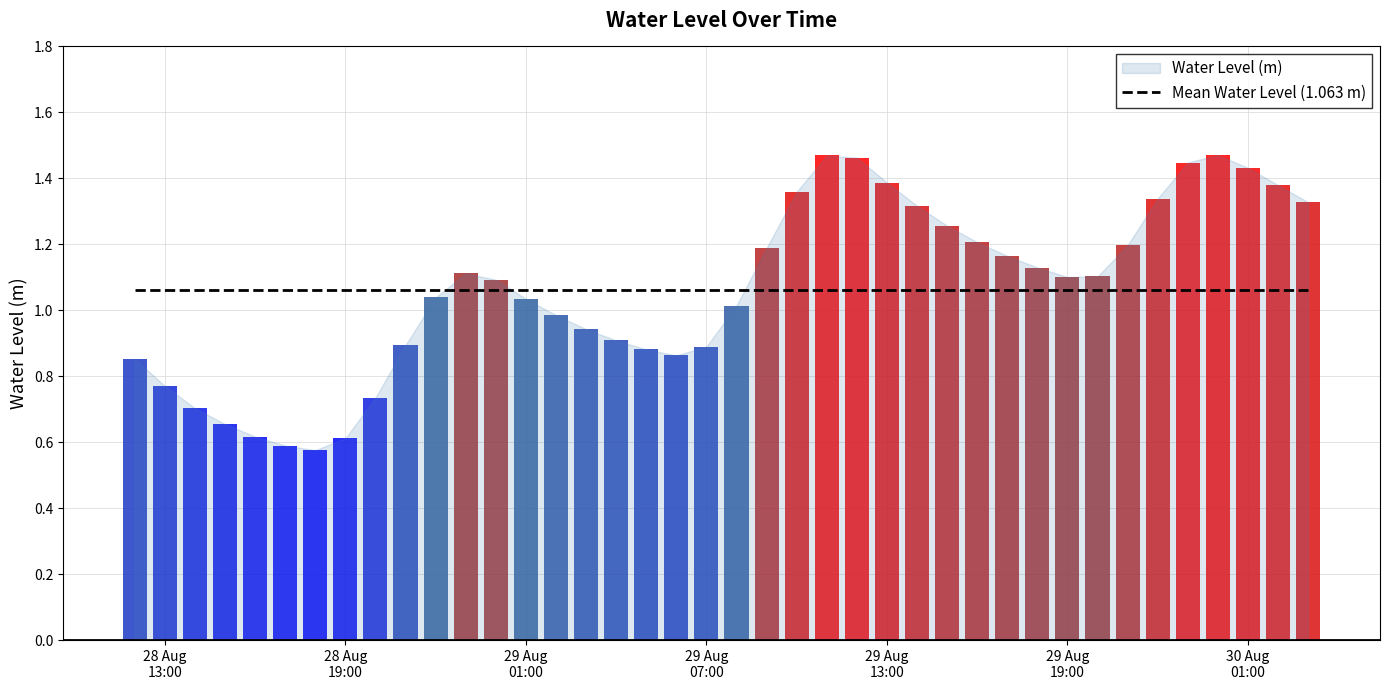

What is the sum of all values?

42.5